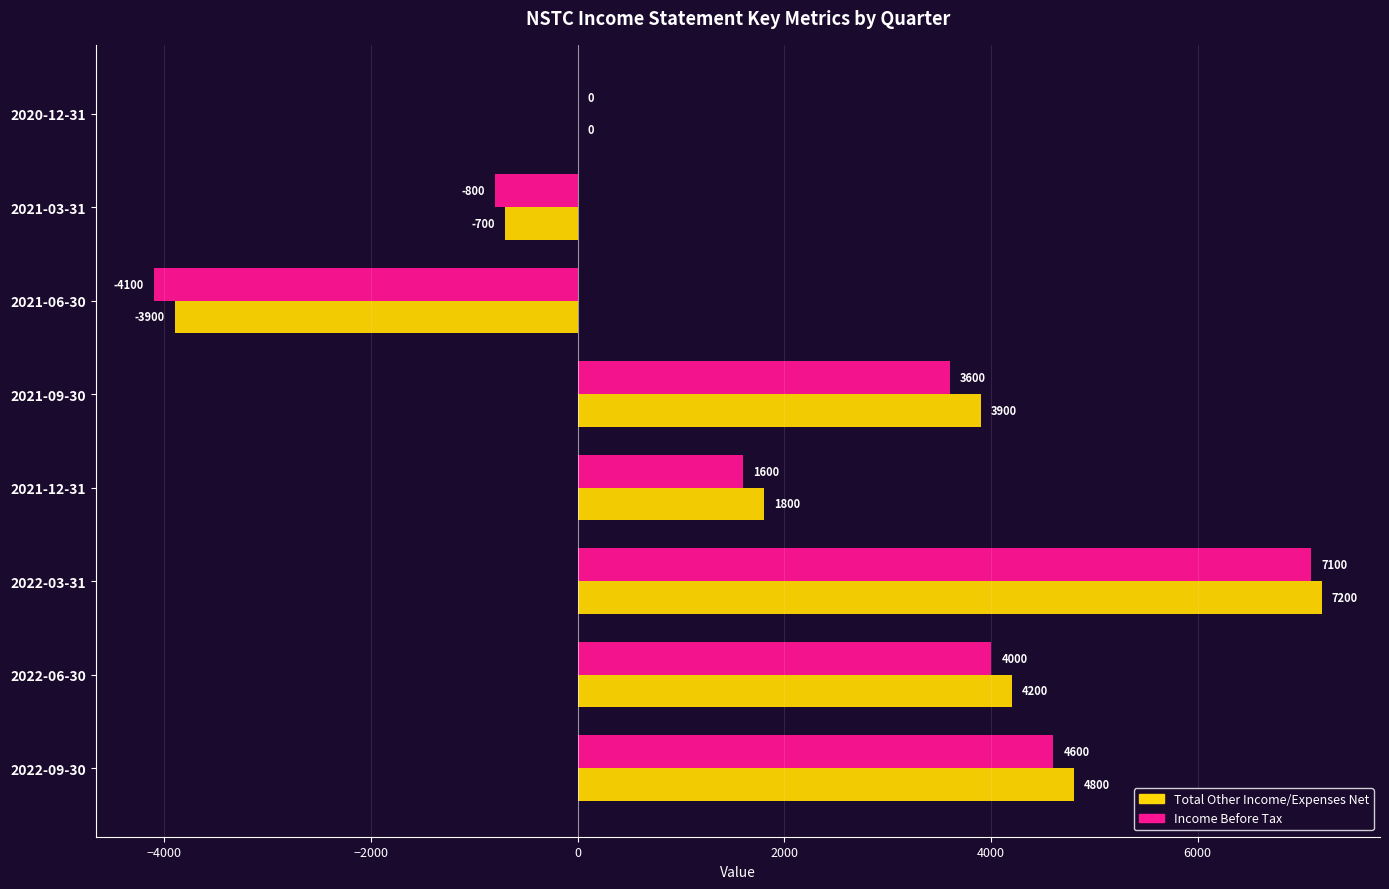

Which series changed the most between 2021-12-31 and 2021-09-30?

Total Other Income/Expenses Net